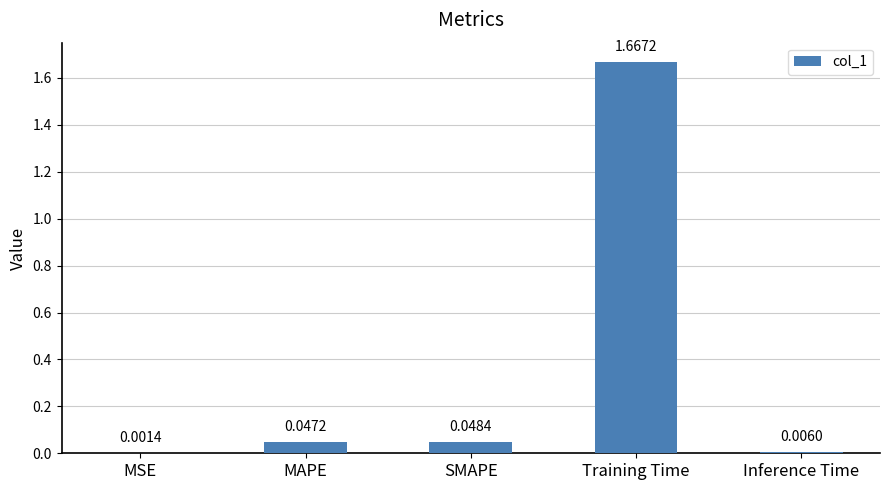

At which label is the value closest to 0?

MSE